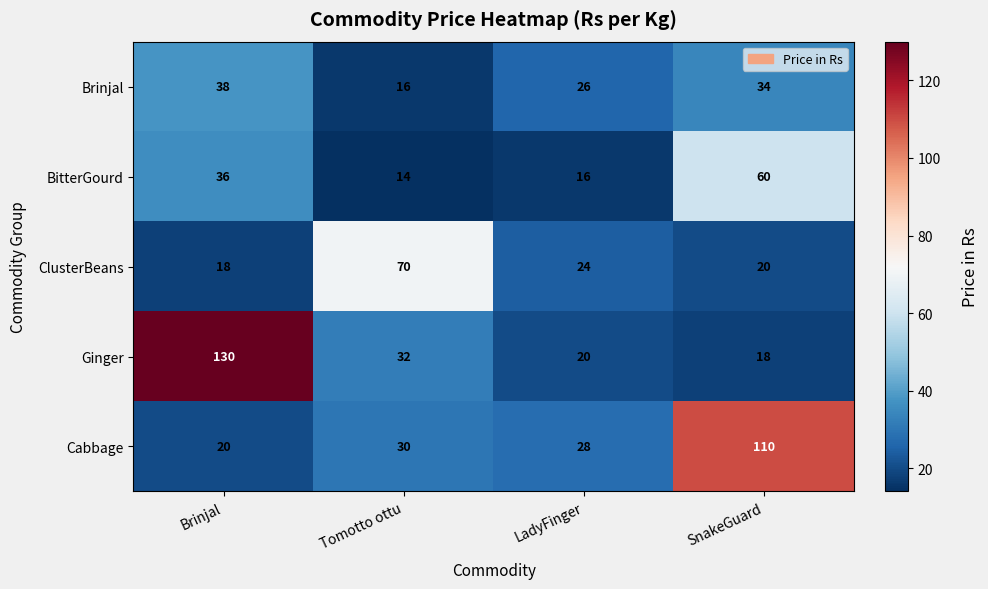

What is the sum of the ClusterBeans values at SnakeGuard and Brinjal?

38